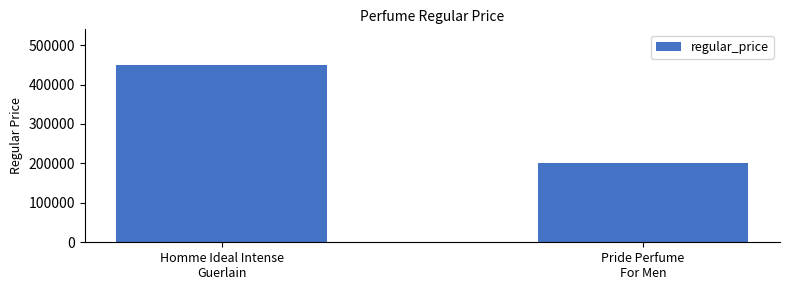

What is the difference between the maximum and minimum values?

250000